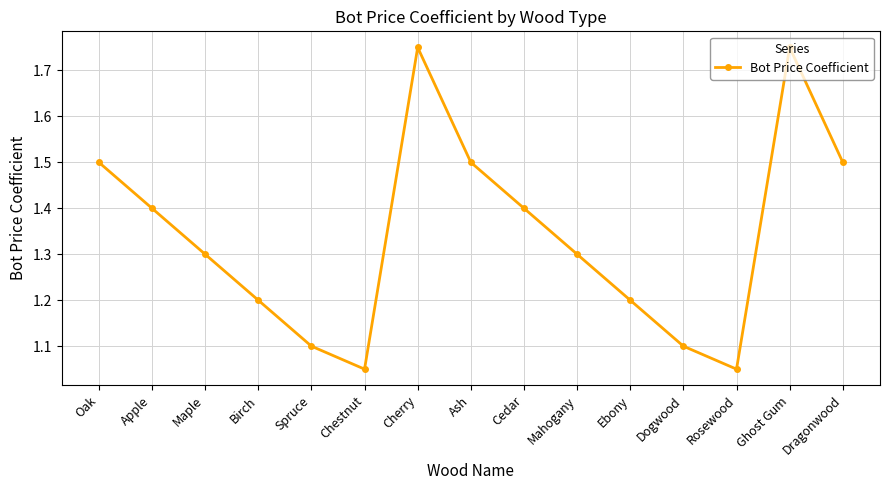

What is the sum of all values?

20.1